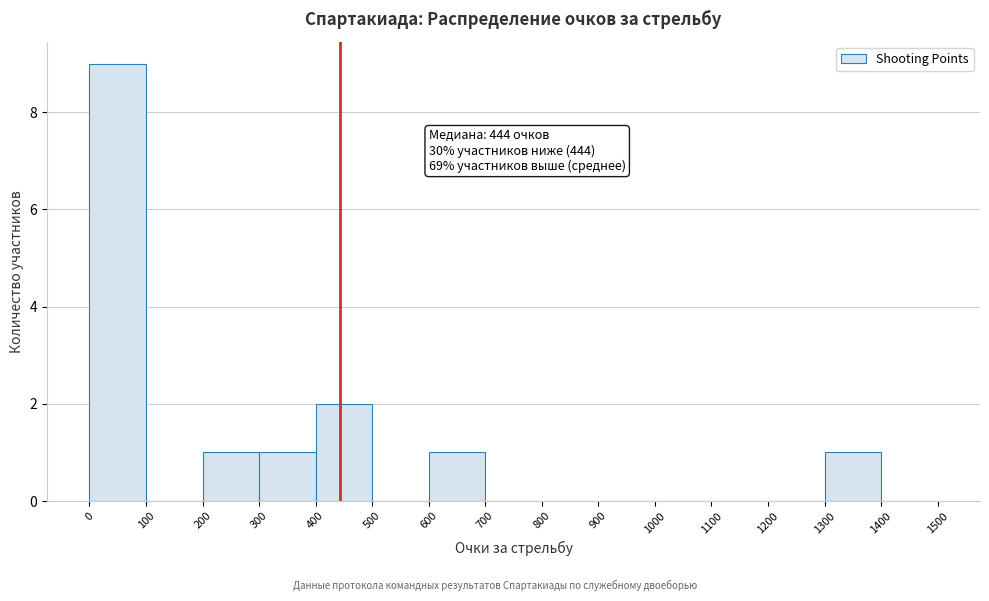

Over which range of the x-axis is the bar tallest?

0 to 100